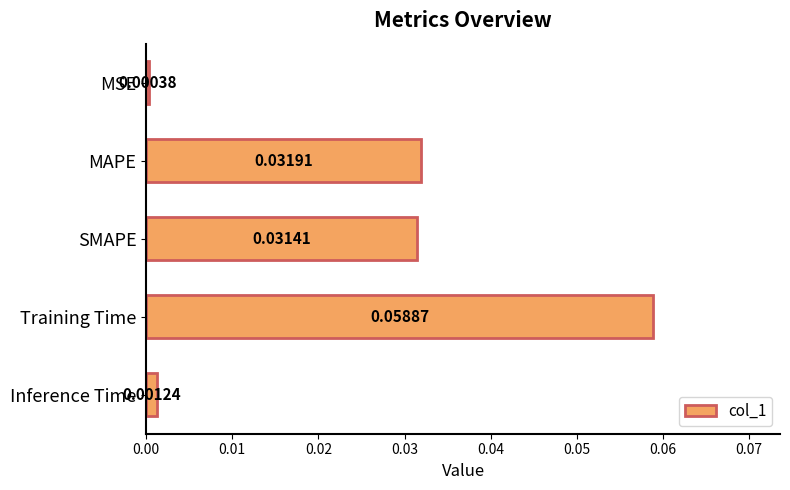

Rank the categories by value from highest to lowest.

Training Time, MAPE, SMAPE, Inference Time, MSE